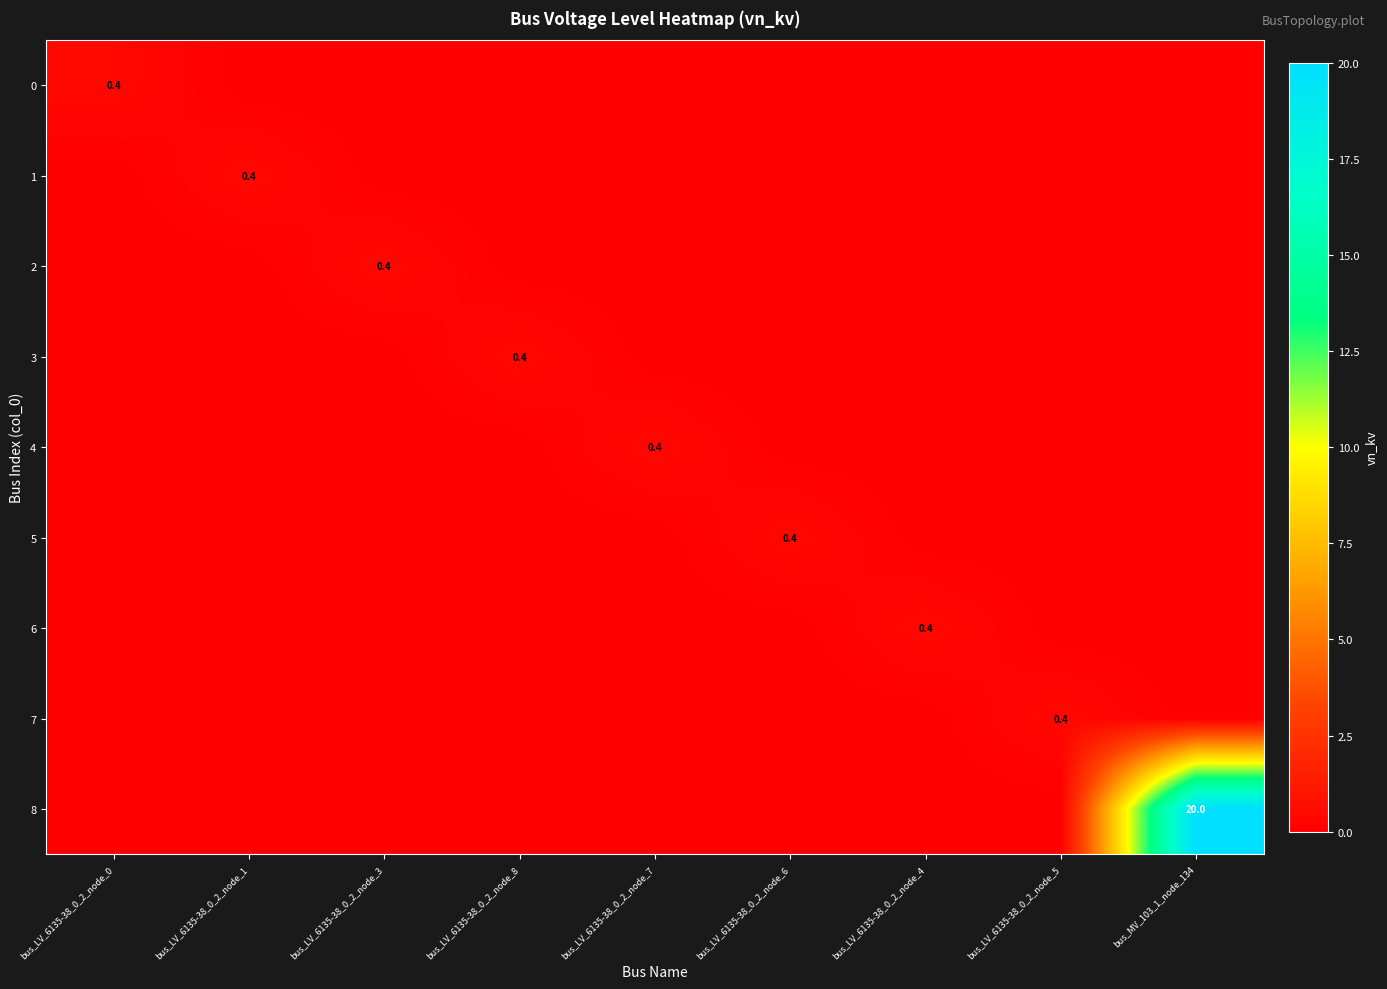

Rank the series at bus_LV_6135-38_0_2_node_8 from highest to lowest value.

3, 0, 1, 2, 4, 5, 6, 7, 8